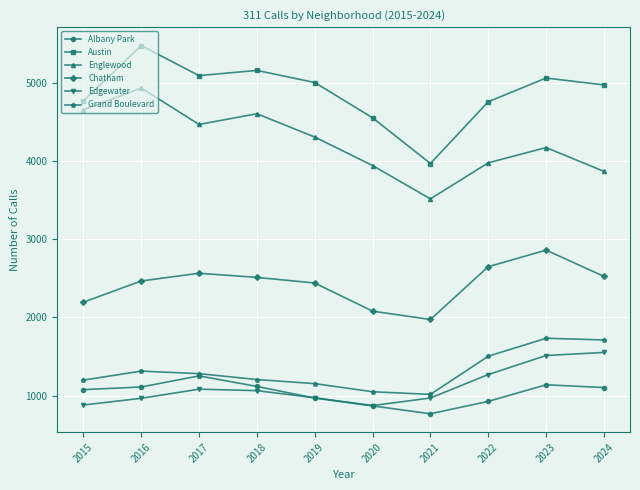

Is it true that Chatham equals 4225 at 2016?

False